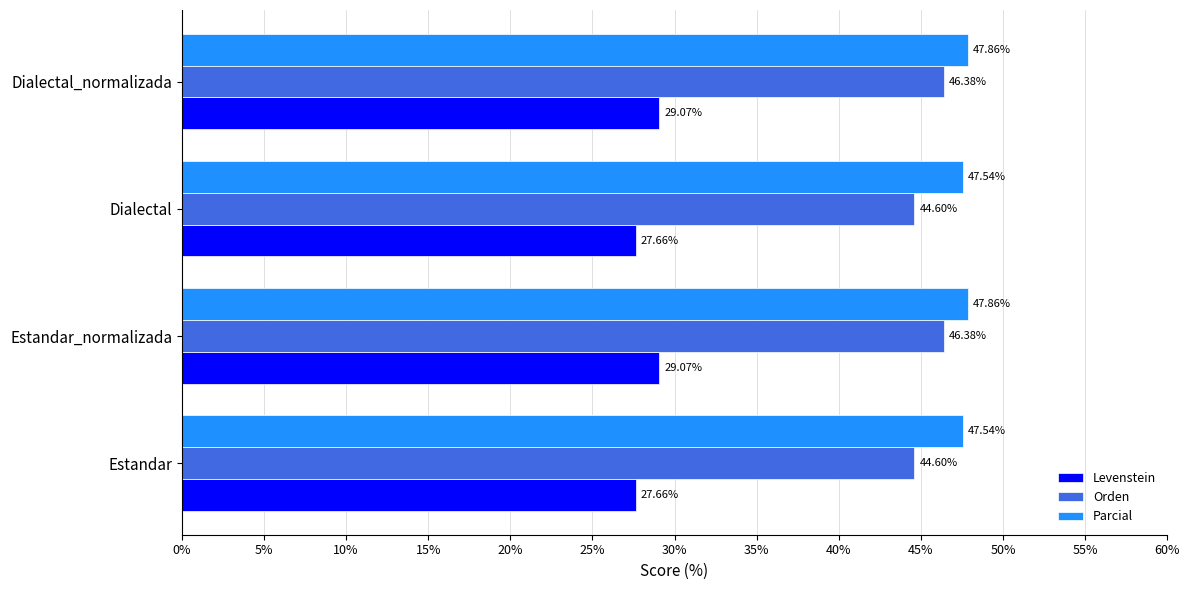

What is the sum of all Parcial values?

190.8